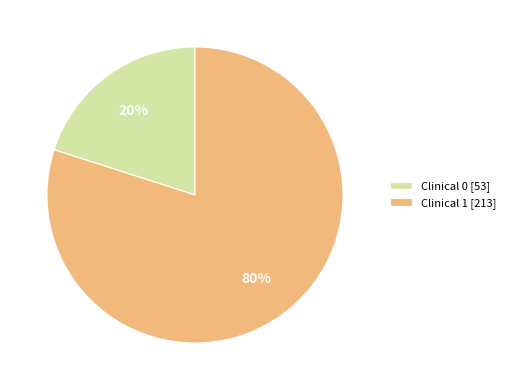

To the nearest percent, what percentage of the pie is Clinical 1 [213]?

80%